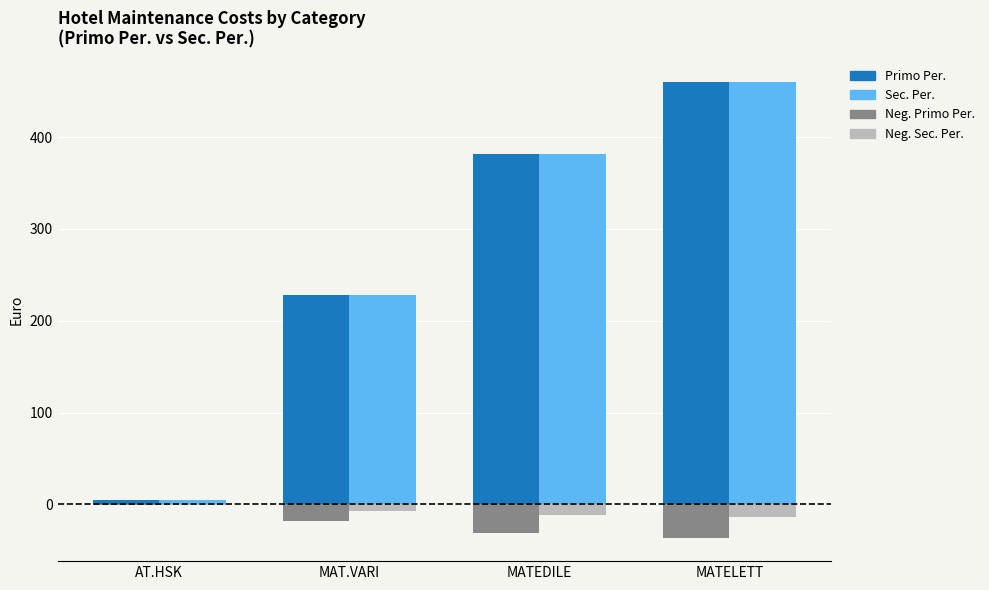

The Primo Per. series shows 120.9 at MATEDILE. True or false?

False